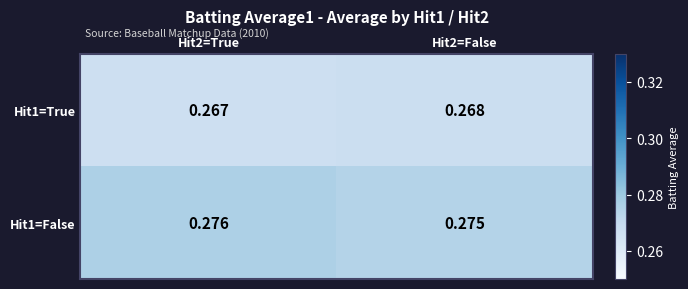

Is the value of Hit1=False at Hit2=False greater than the value of Hit1=True at Hit2=False?

Yes